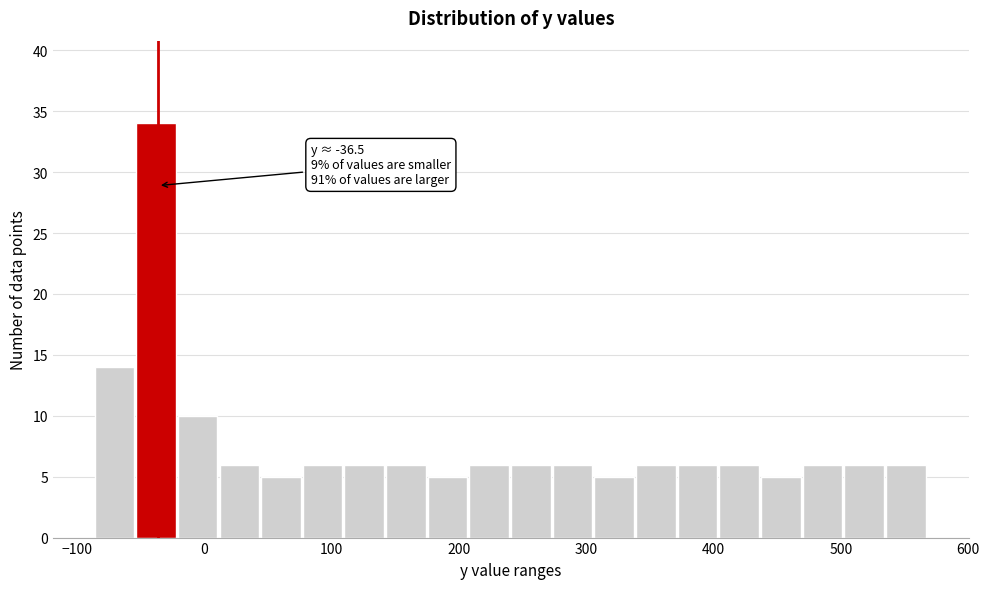

Around what value on the x-axis is the tallest bar? Give the approximate position of its centre, as read against the axis.

-40